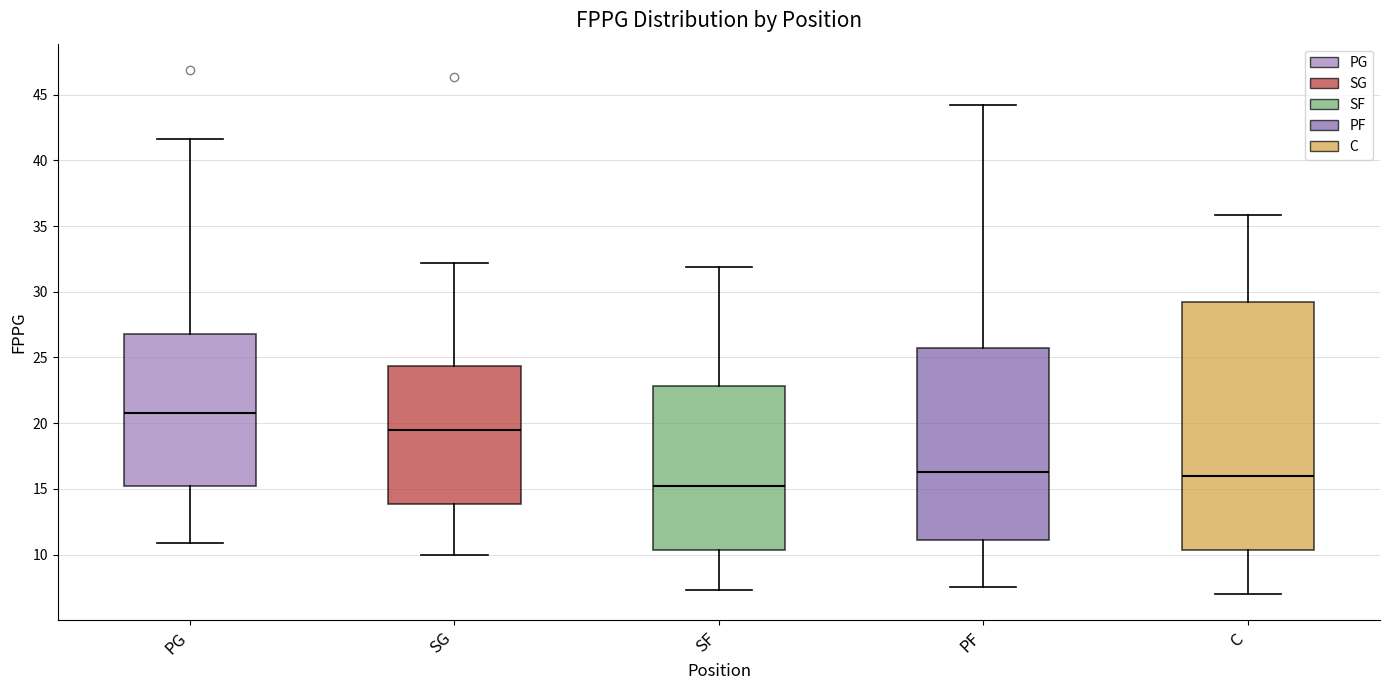

Which box's median line is the lowest?

SF